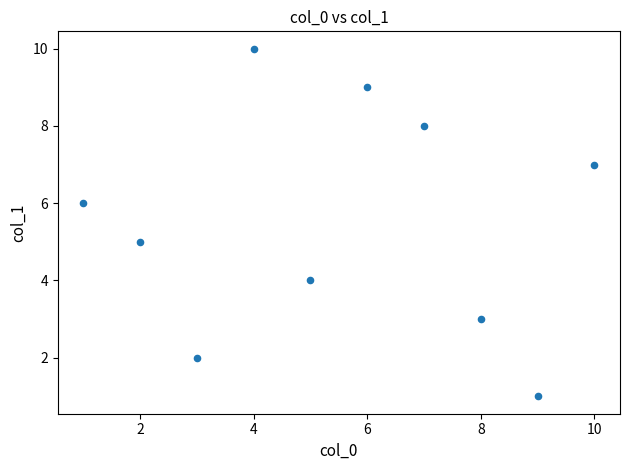

What is the range of Y values (max minus min)?

9